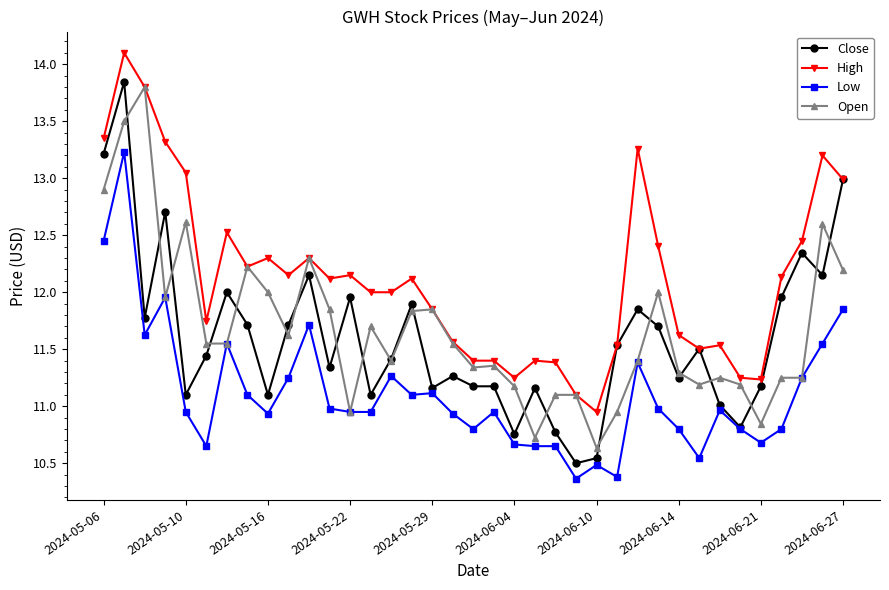

True or false: Open has more than 0 points higher than both neighbors.

True